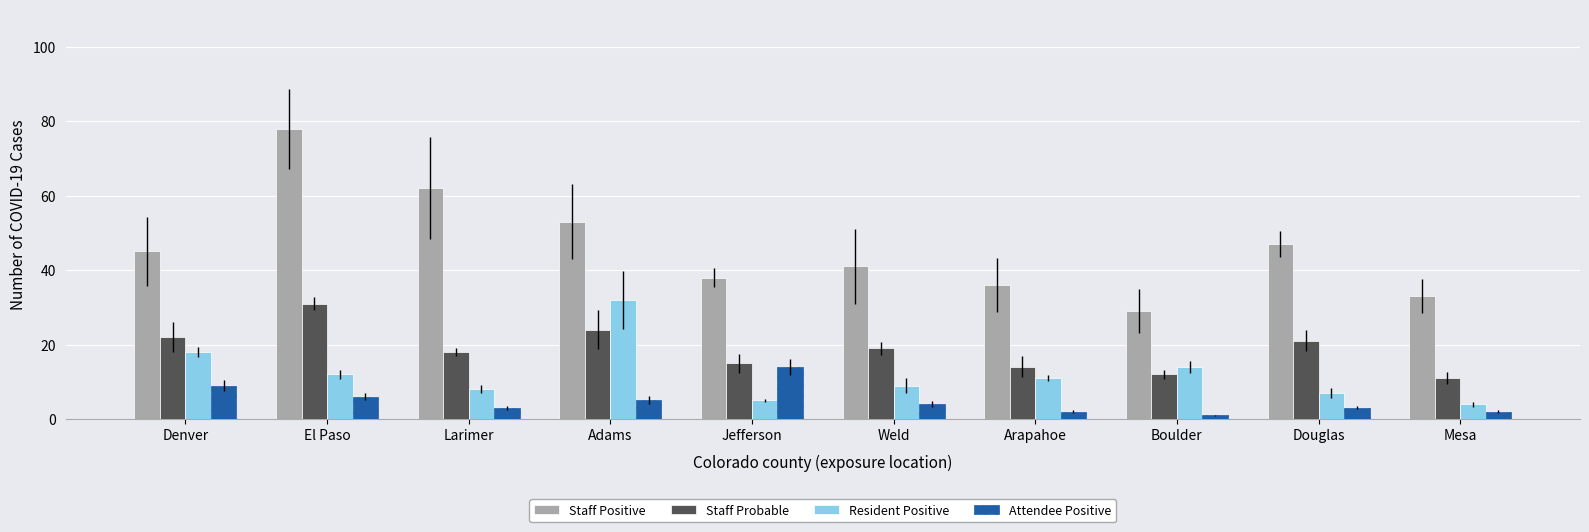

What is the average value of the Staff Positive series?

46